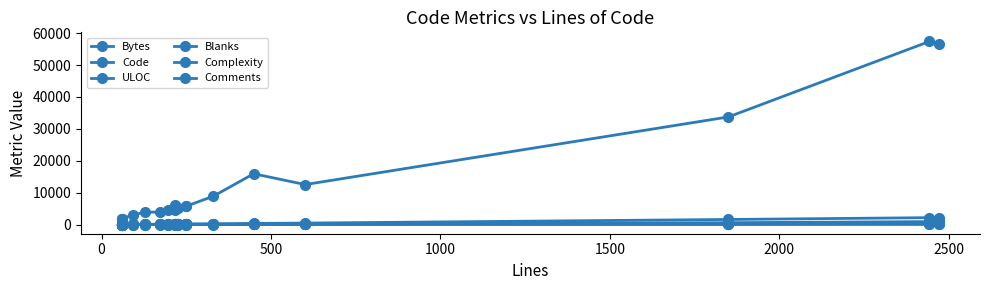

The Comments series shows 14 at 2500. True or false?

False